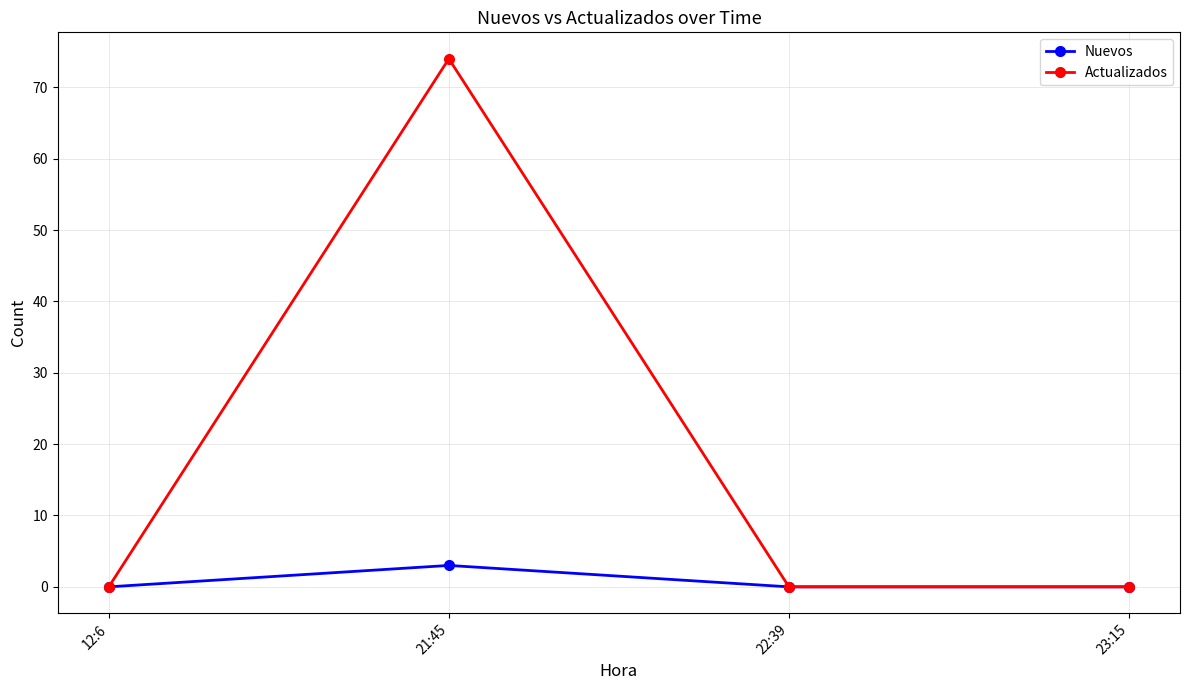

Does the chart display data point markers on the line(s)?

Yes